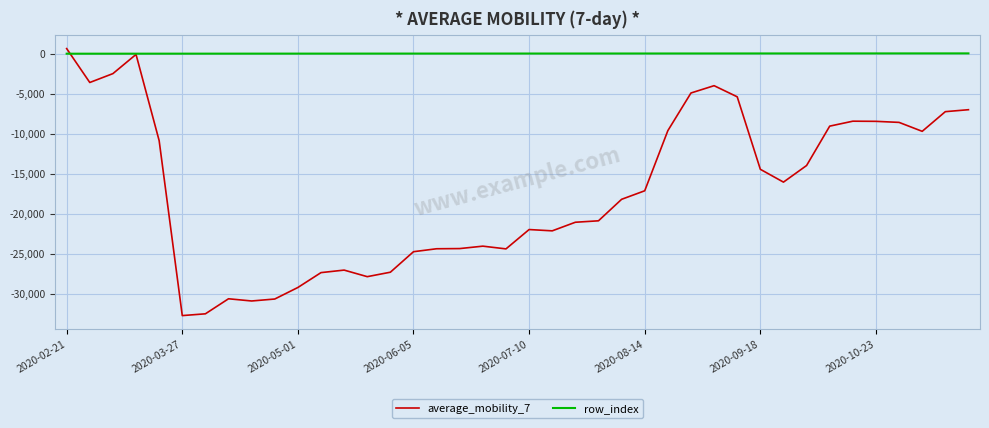

Which series has the largest total across all categories?

row_index